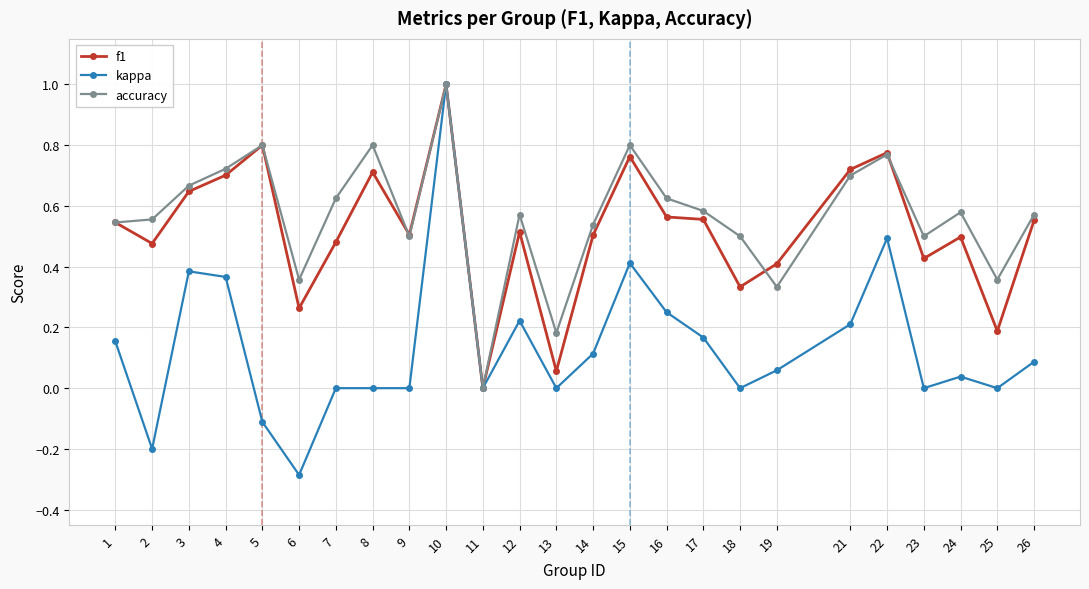

What is the total value across all series at 3?

1.7